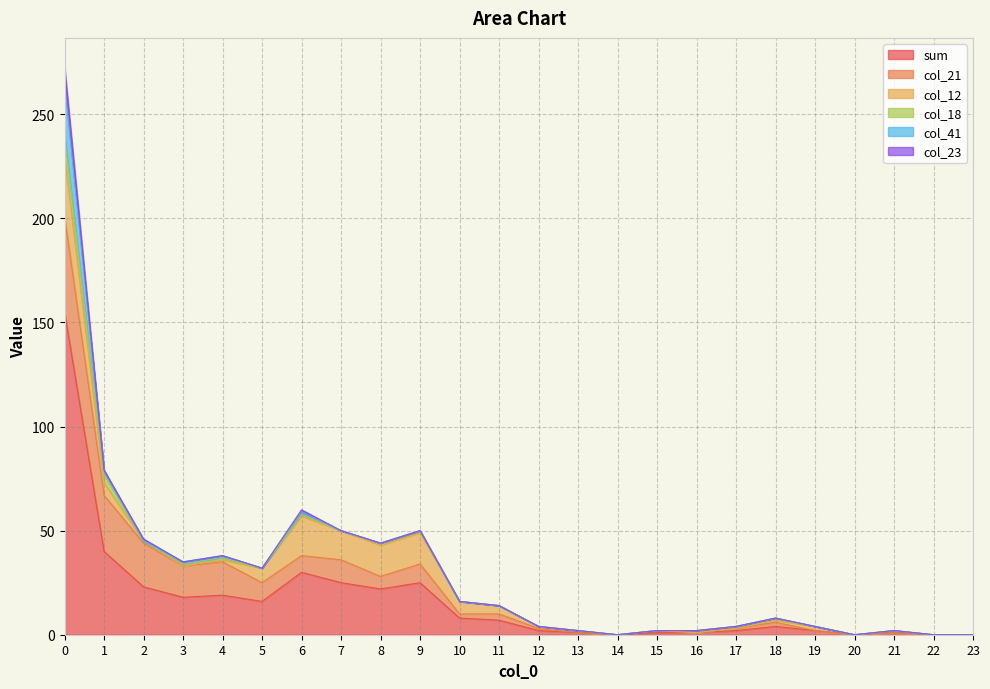

How many values in col_41 are above zero?

5